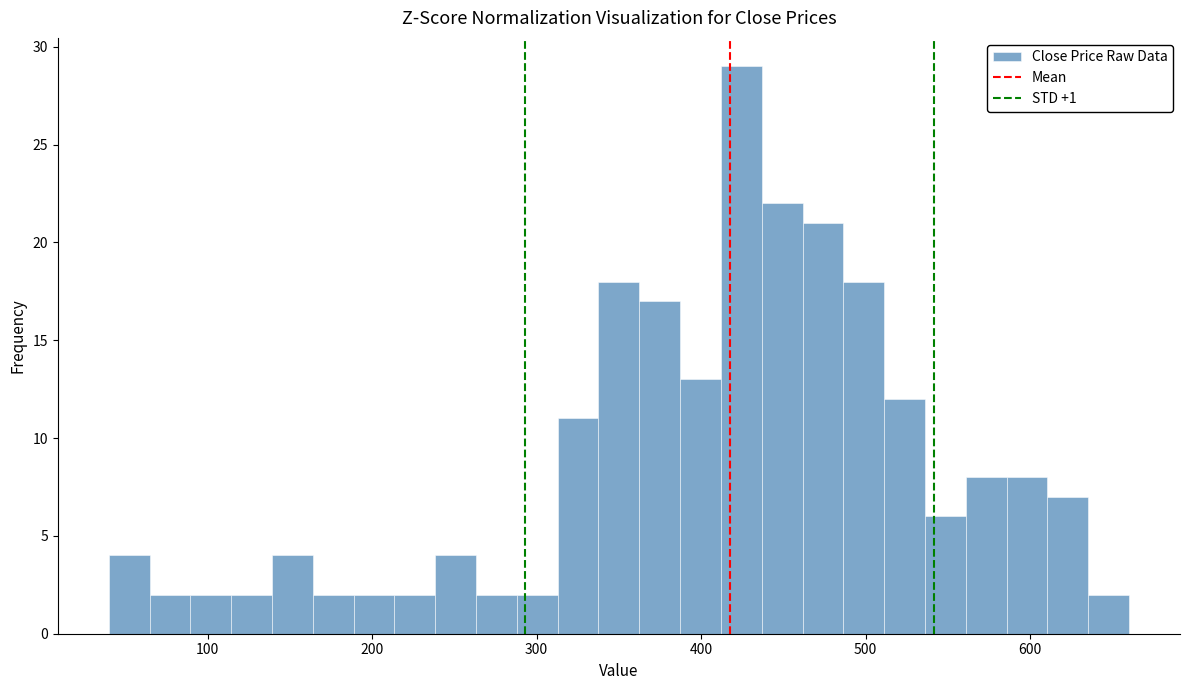

Around what value on the x-axis is the tallest bar? Give the approximate position of its centre, as read against the axis.

420